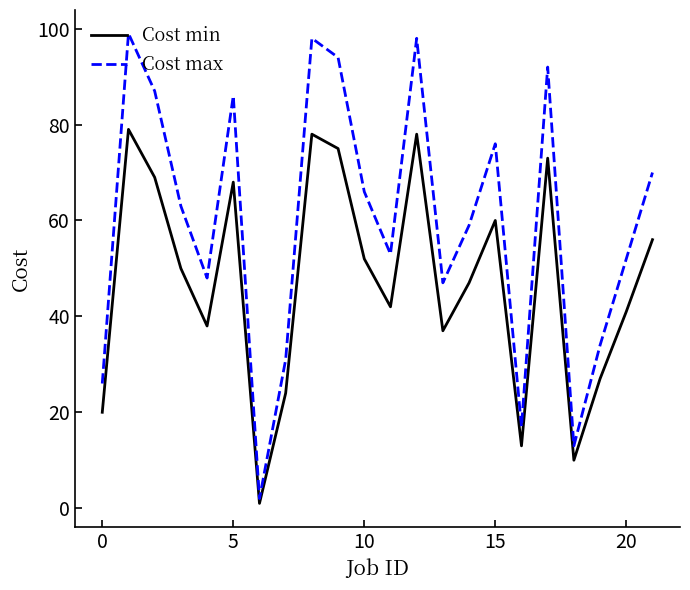

What is the sum of all Cost max values?

1311